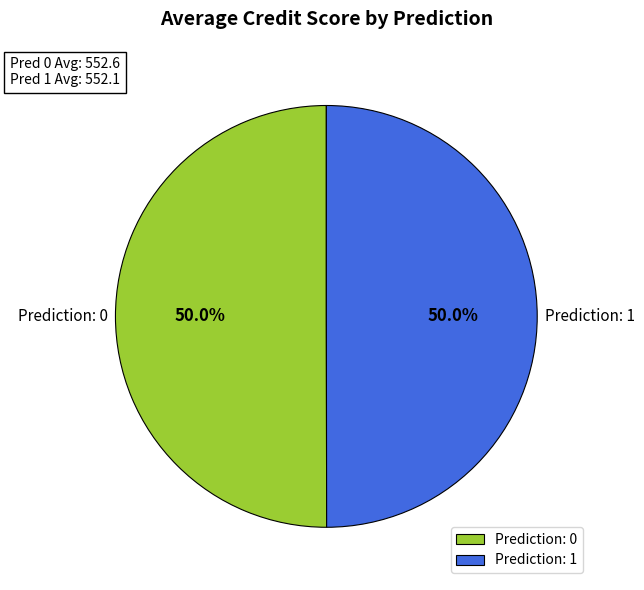

What is the ratio of the value at Prediction: 1 to the value at Prediction: 0?

1.0